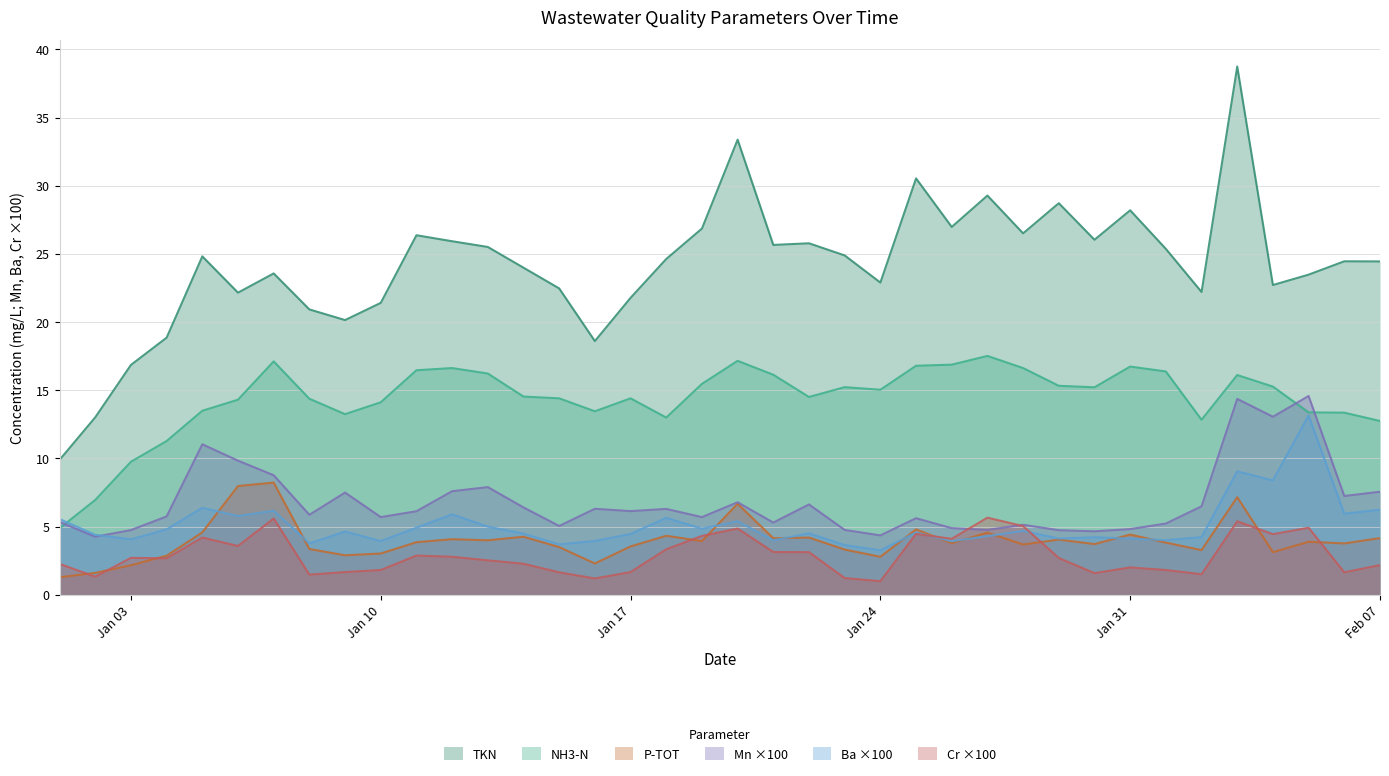

The Ba series shows 12.7 at 2011-02-04. True or false?

False